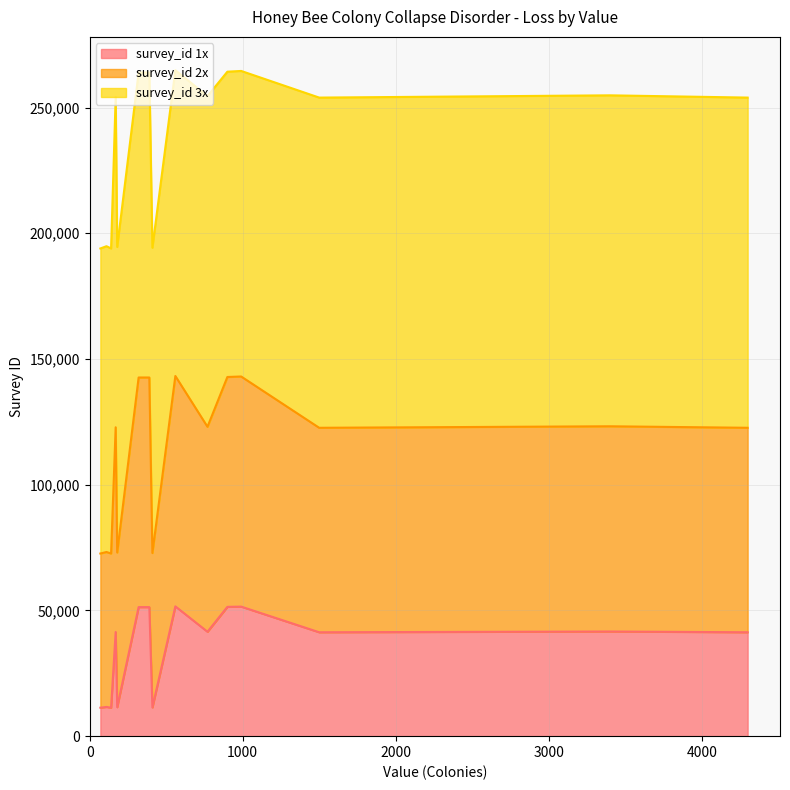

The survey_id 3x series shows -40885 at 390. True or false?

False